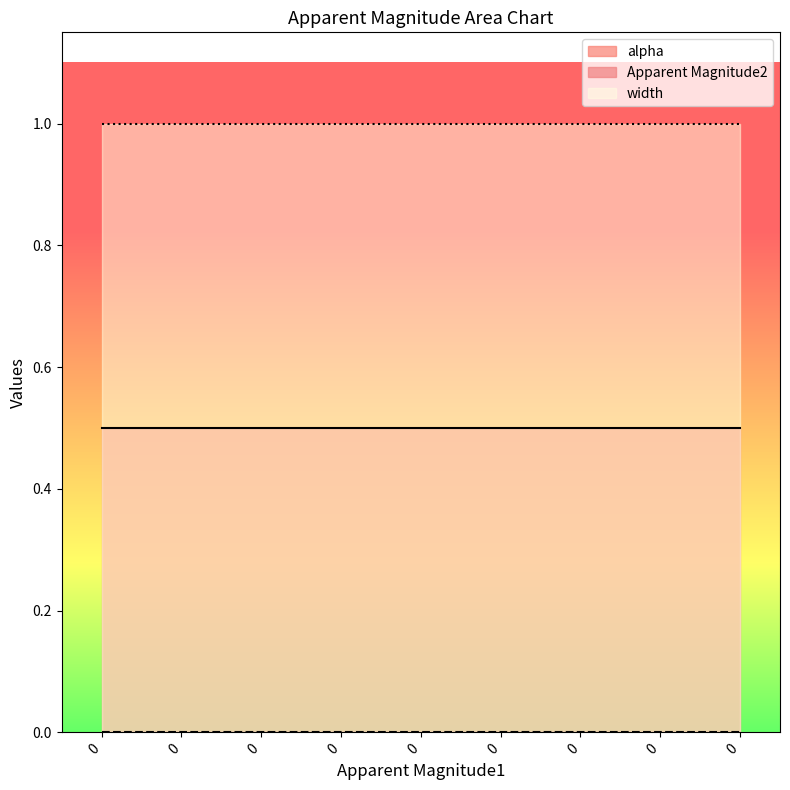

True or false: Apparent Magnitude2 and width intersect in this chart.

False